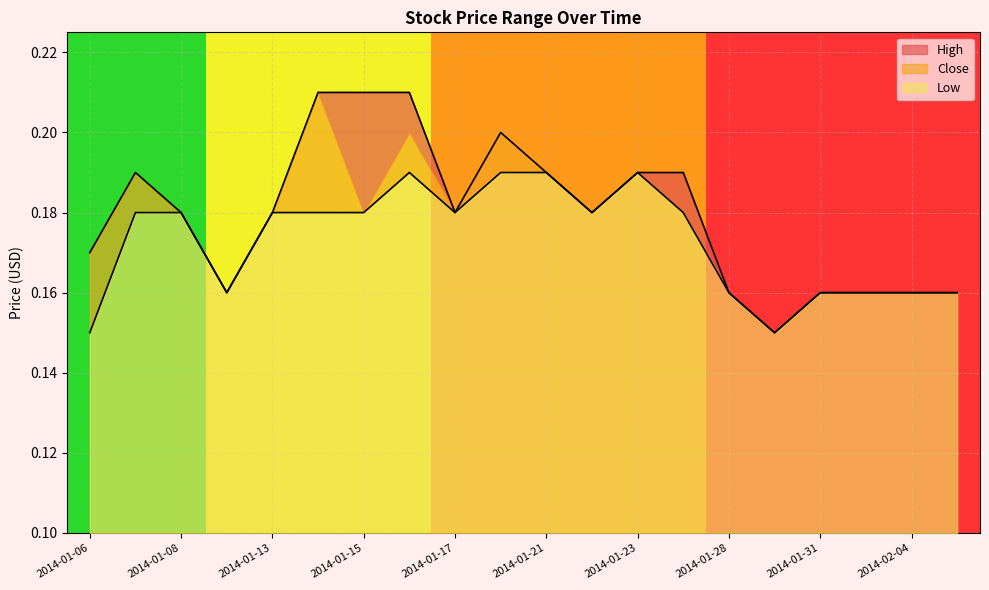

Reading right to left, transcribe all the data shown in this chart.

High: 0.2	0.2	0.2	0.2	0.1	0.2	0.2	0.2	0.2	0.2	0.2	0.2	0.2	0.2	0.2	0.2	0.2	0.2	0.2	0.2
Low: 0.2	0.2	0.2	0.2	0.1	0.2	0.2	0.2	0.2	0.2	0.2	0.2	0.2	0.2	0.2	0.2	0.2	0.2	0.2	0.1